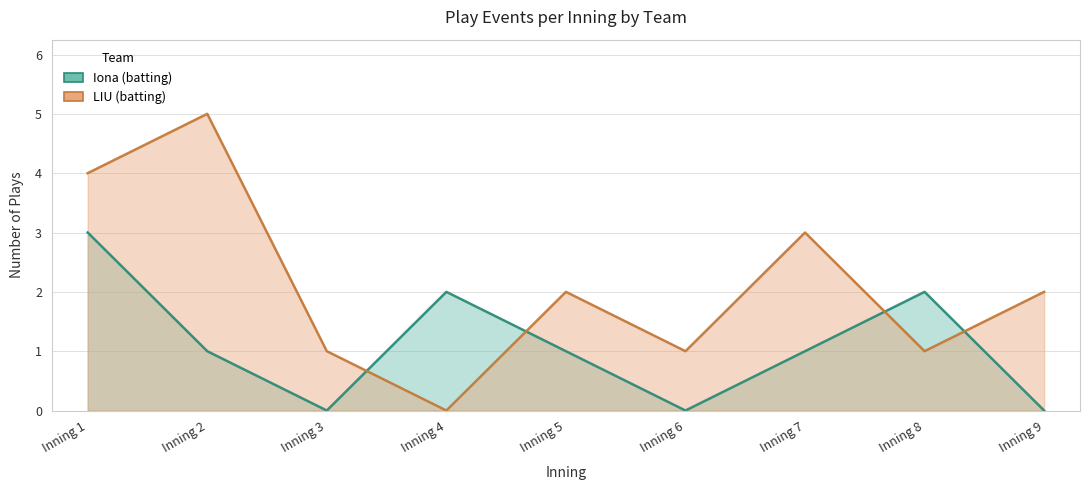

Which label corresponds to the smallest value in the chart?

Inning 3